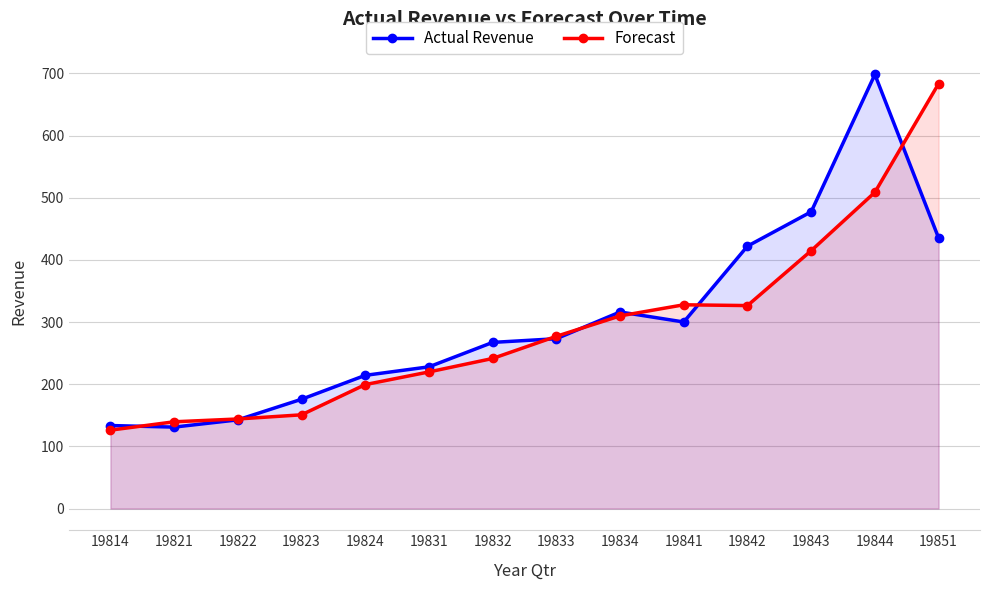

The Actual Revenue series shows 228.0 at 19831. True or false?

True